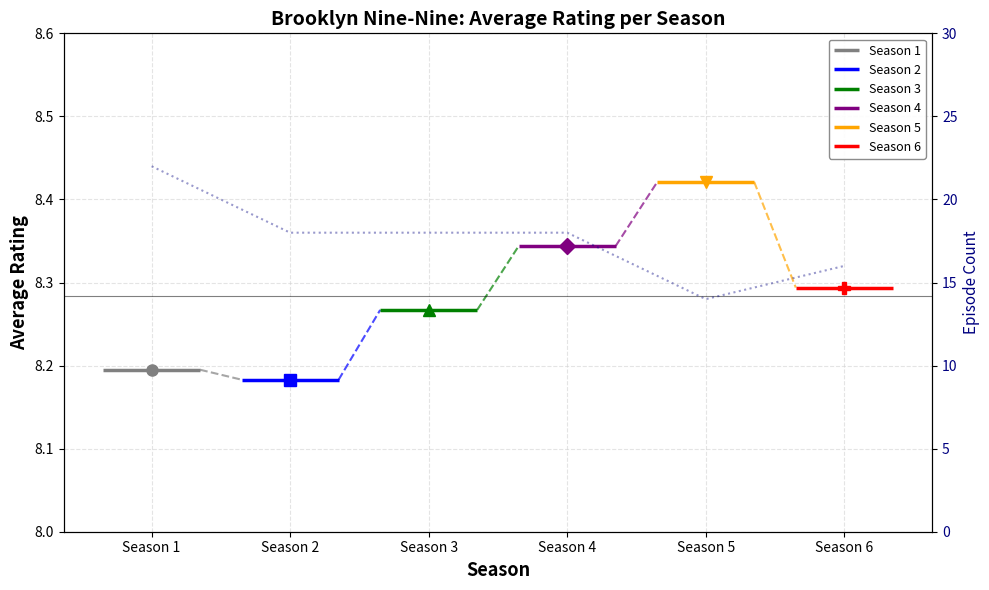

What is the value of the Season 4 point at the 1st from the left?

8.3